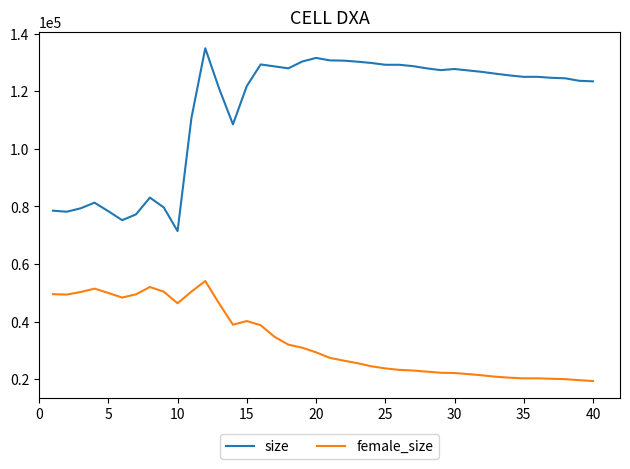

How many values in the female_size series are below 29342?

20